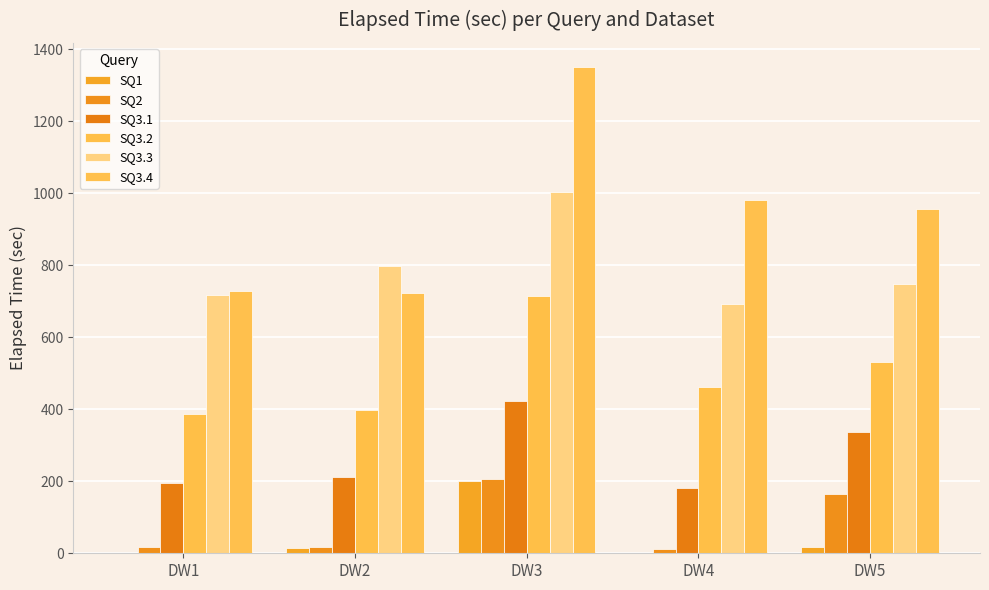

Which series has the largest total across all categories?

SQ3.4